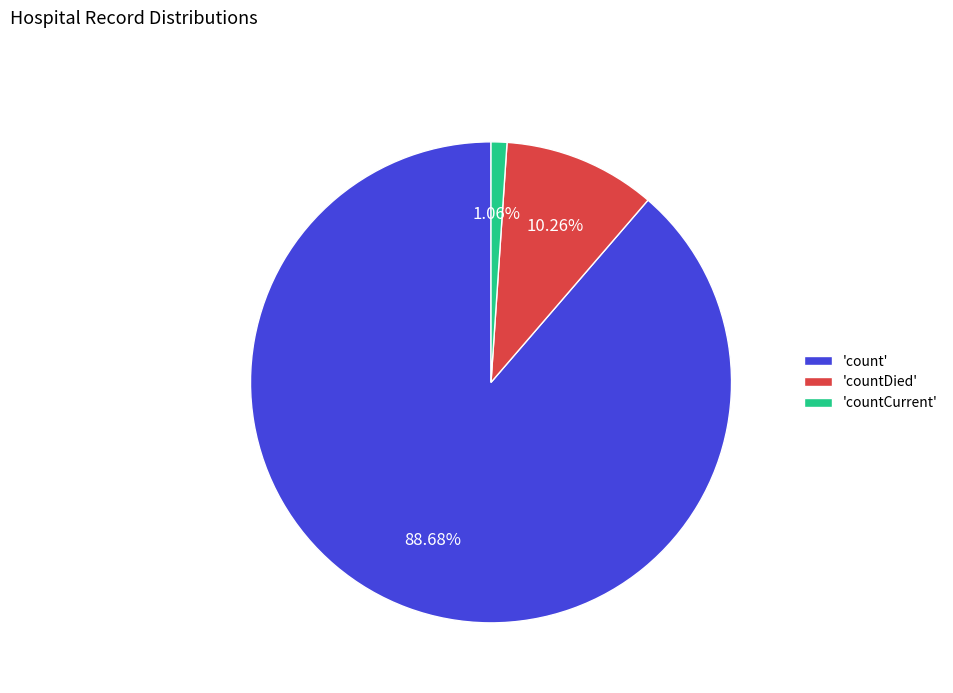

To the nearest percent, what is the difference between the largest and smallest slice percentages?

88%